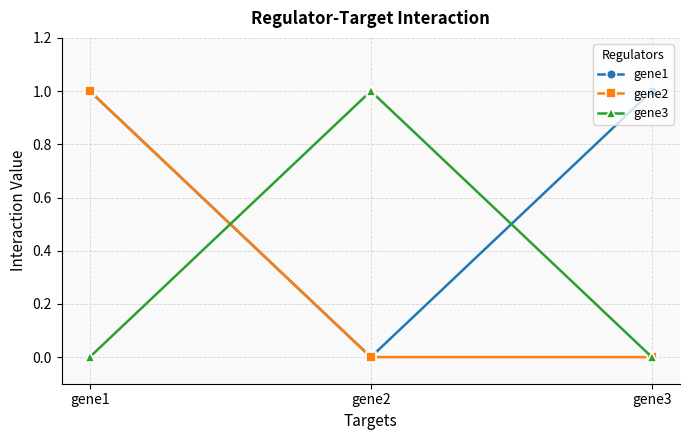

At how many categories does at least one series exceed 0?

3